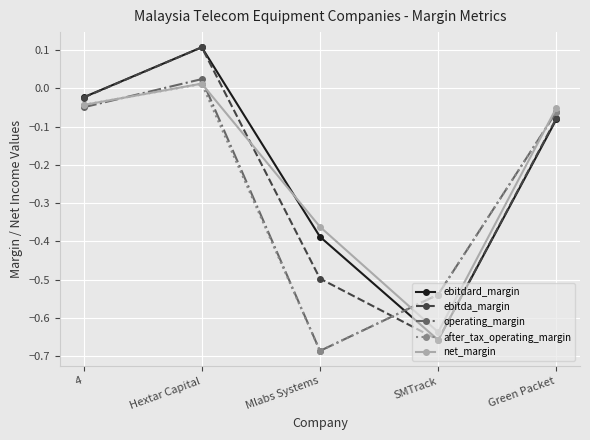

At which label does net_margin reach its minimum?

SMTrack